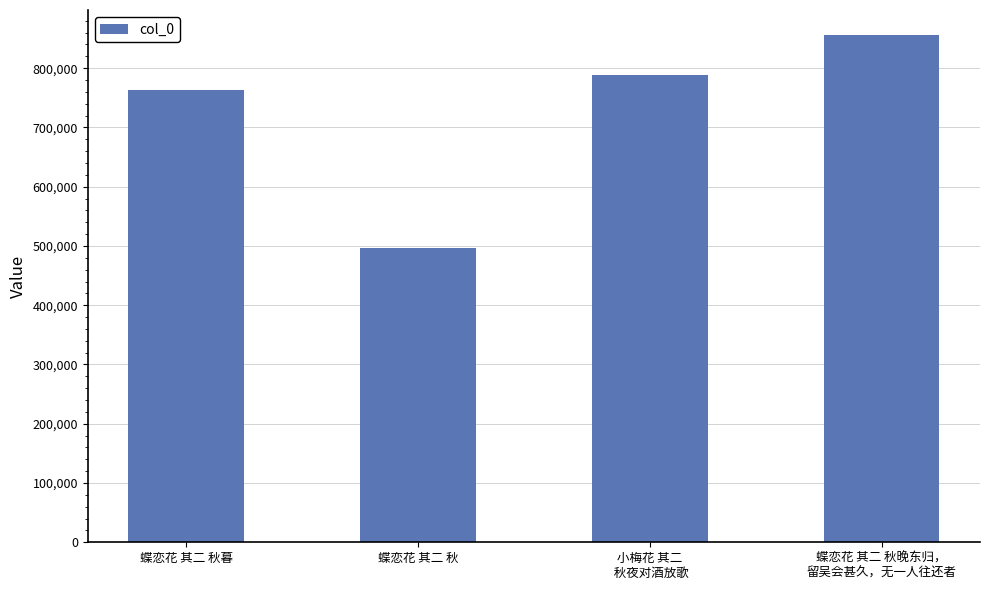

What is the value of the 3rd bar from the left?

789242